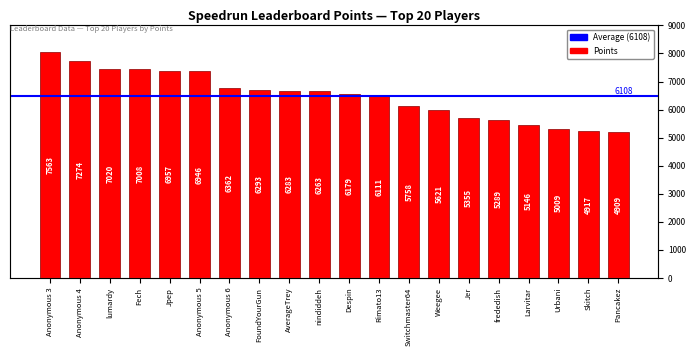

List the labels in order of value, smallest first.

Pancakez, Skitch, Urbani, Larvitar, frededish, Jer, Weegee, Switchmaster64, Rimato13, Despin, nindiddeh, AverageTrey, FoundYourGun, Anonymous 6, Anonymous 5, Jpep, Fech, lumardy, Anonymous 4, Anonymous 3